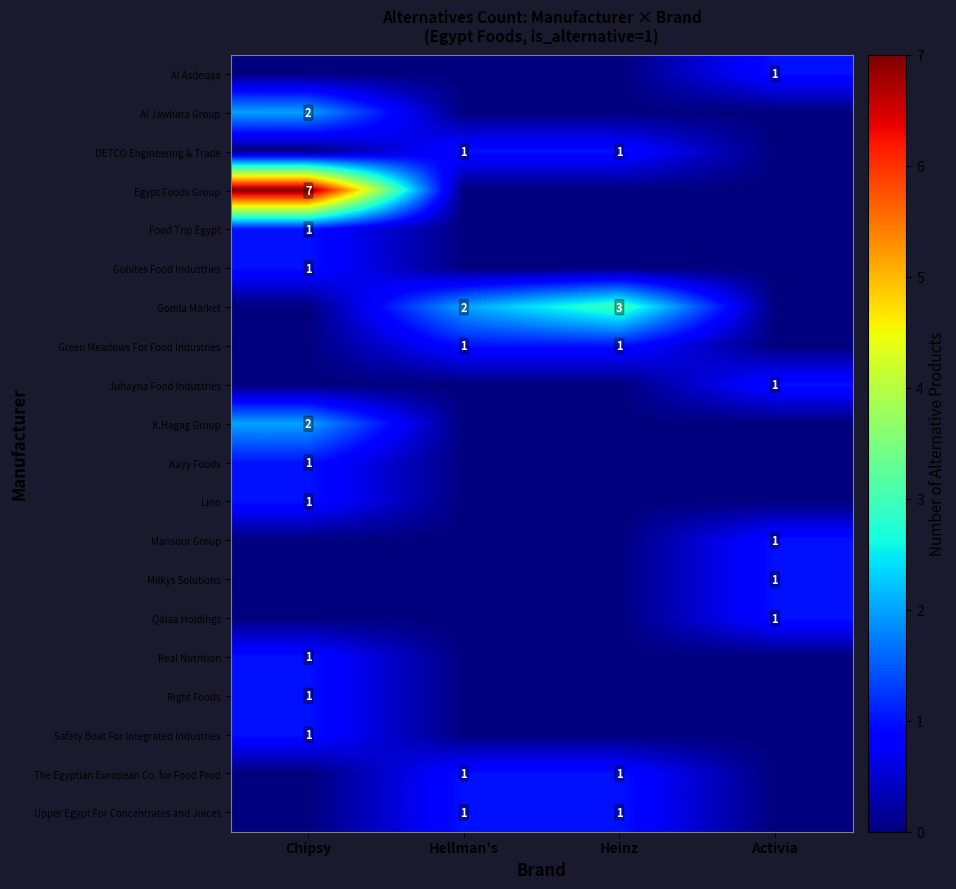

Is the value of Upper Egypt For Concentrates and Juices at Hellman's greater than the value of Gomla Market at Hellman's?

No